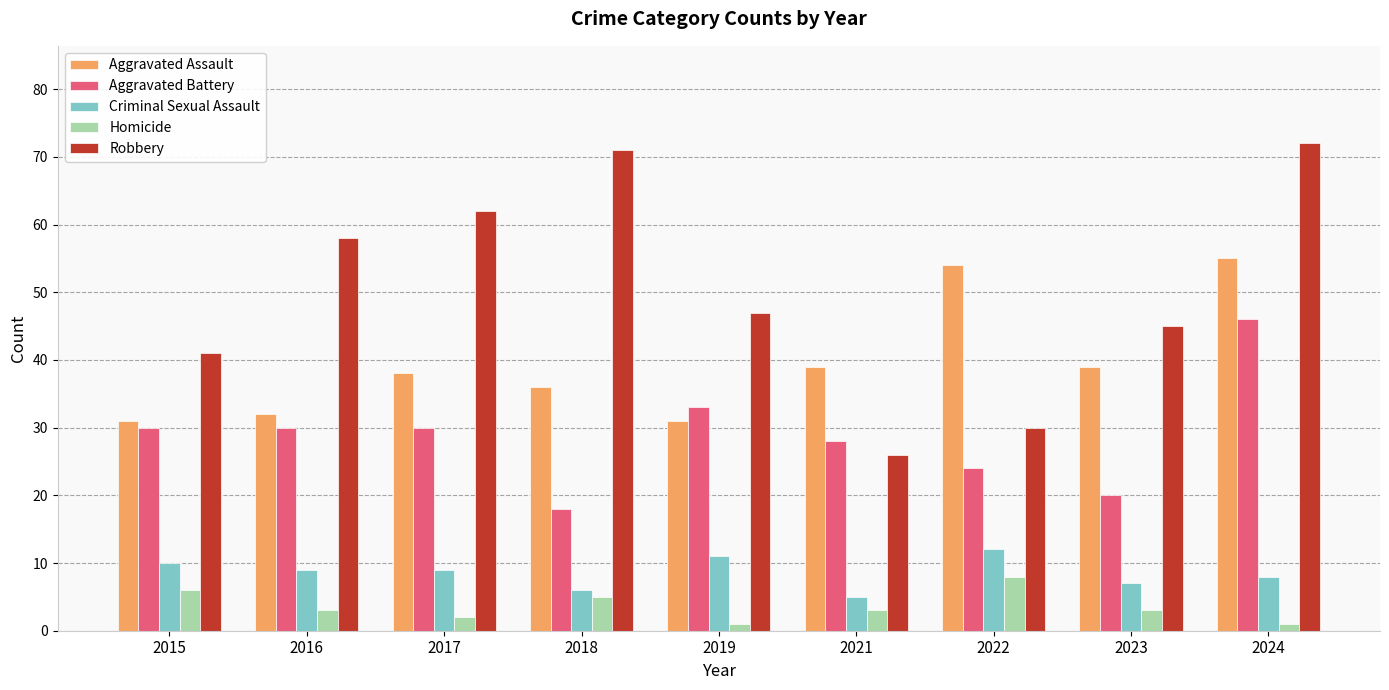

Is the value of Homicide at 2023 greater than the value of Criminal Sexual Assault at 2021?

No